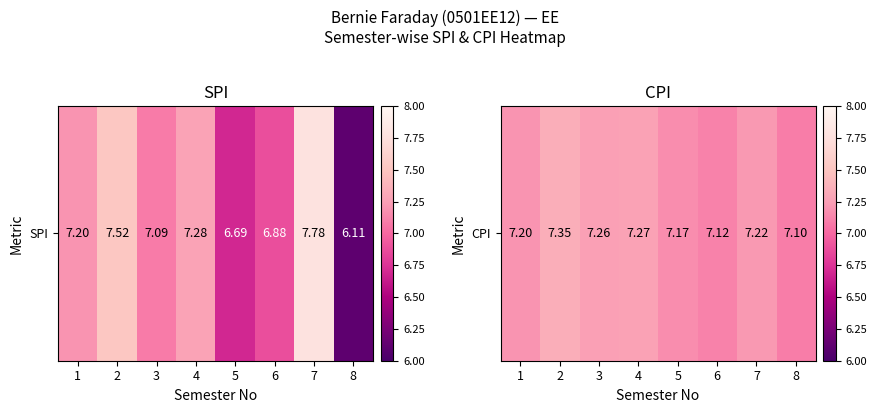

The value at 2 is 12.3. True or false?

False